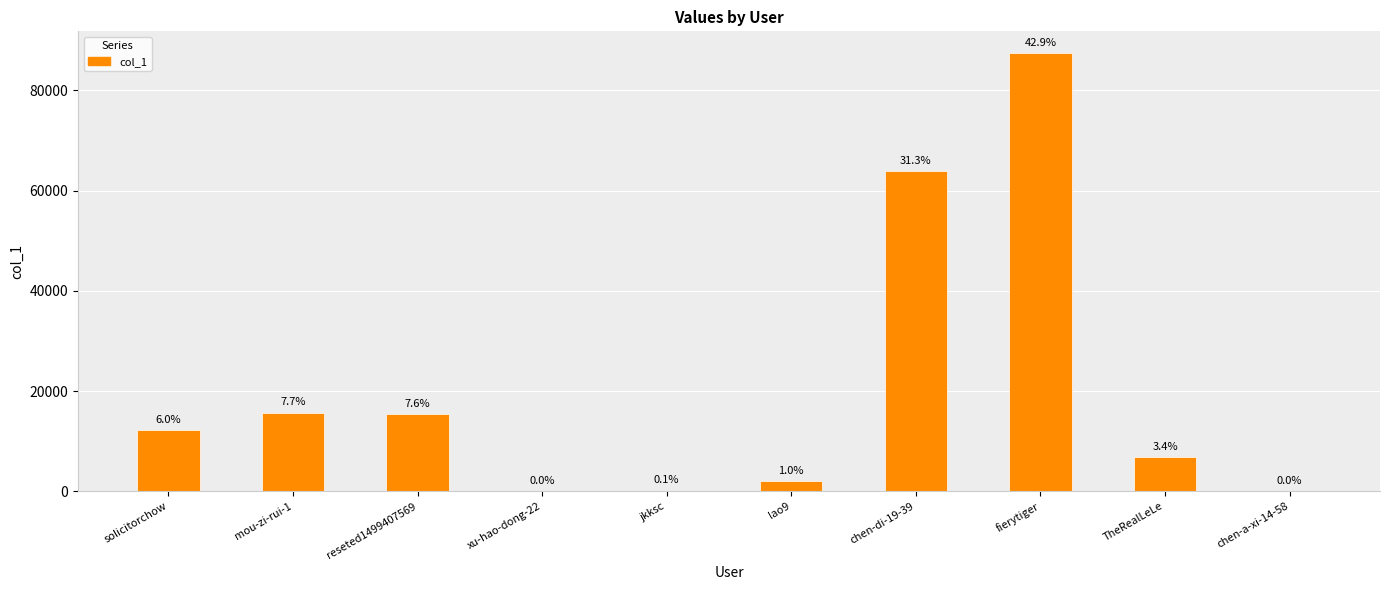

Approximately how many times larger is the value at TheRealLeLe compared to solicitorchow?

0.6